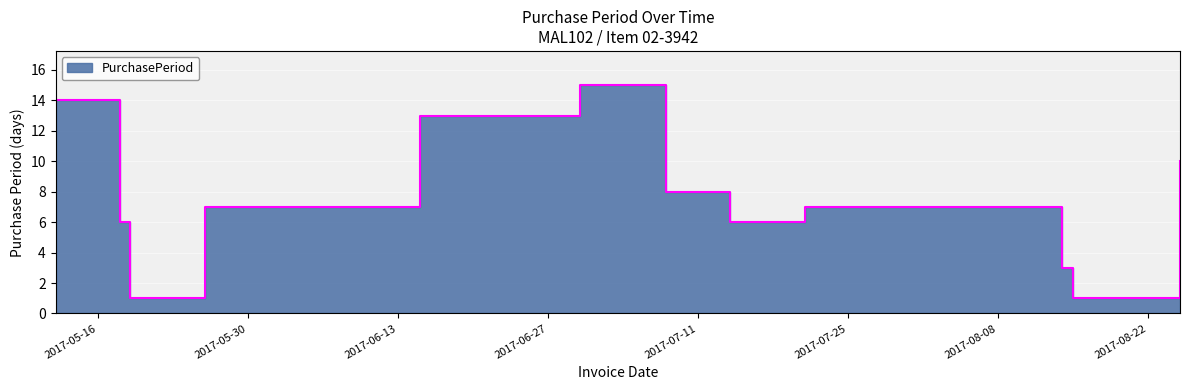

What value does the data have at 2017-05-18?

6